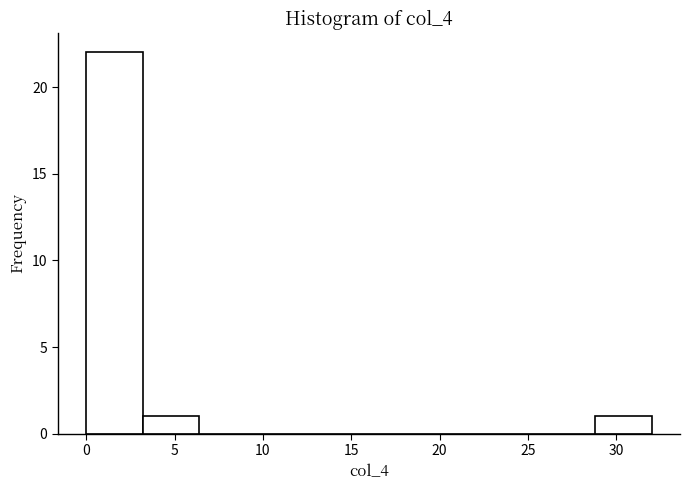

Reading left to right, list every bar in this chart as the range it spans on the x-axis followed by its height. Neither the bar edges nor the heights are printed on the chart, so give them approximately, as read against the axes.

0.0 to 3.2: 22
3.2 to 6.4: 1
6.4 to 9.6: 0
9.6 to 12.8: 0
12.8 to 16.0: 0
16.0 to 19.2: 0
19.2 to 22.4: 0
22.4 to 25.6: 0
25.6 to 28.8: 0
28.8 to 32.0: 1